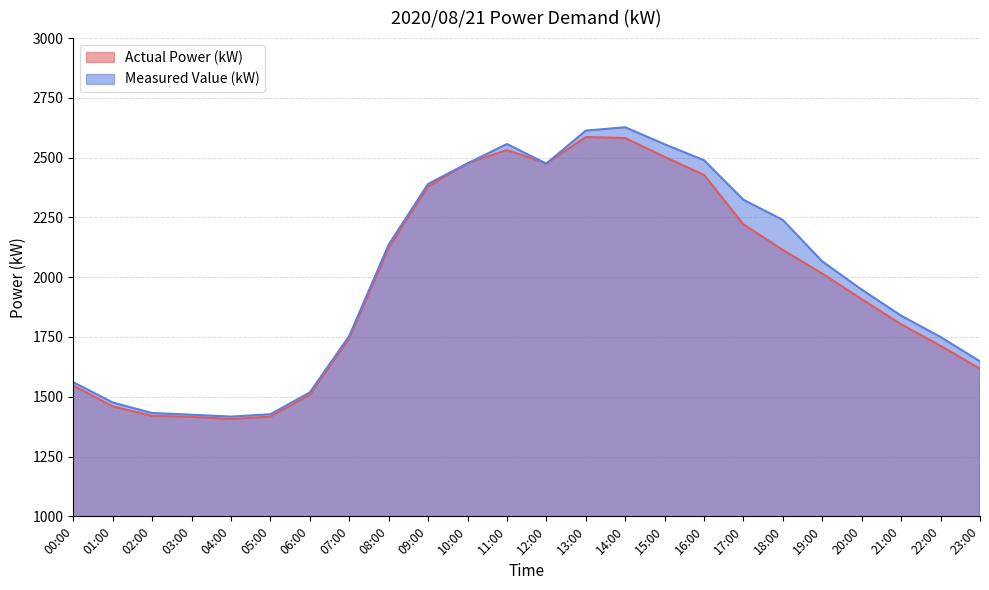

Between 03:00 and 17:00, which is larger?

17:00